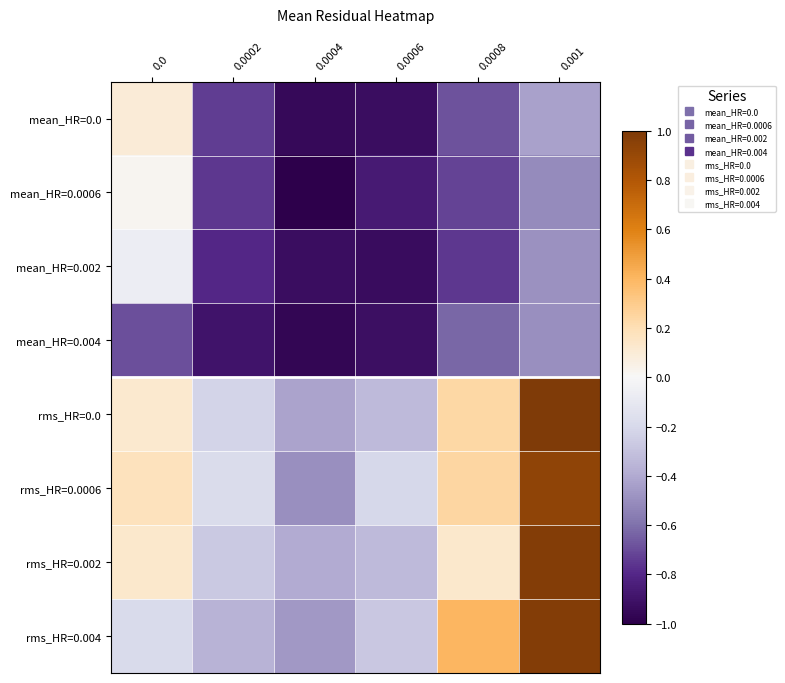

At which category is the sum across all series the highest?

0.001